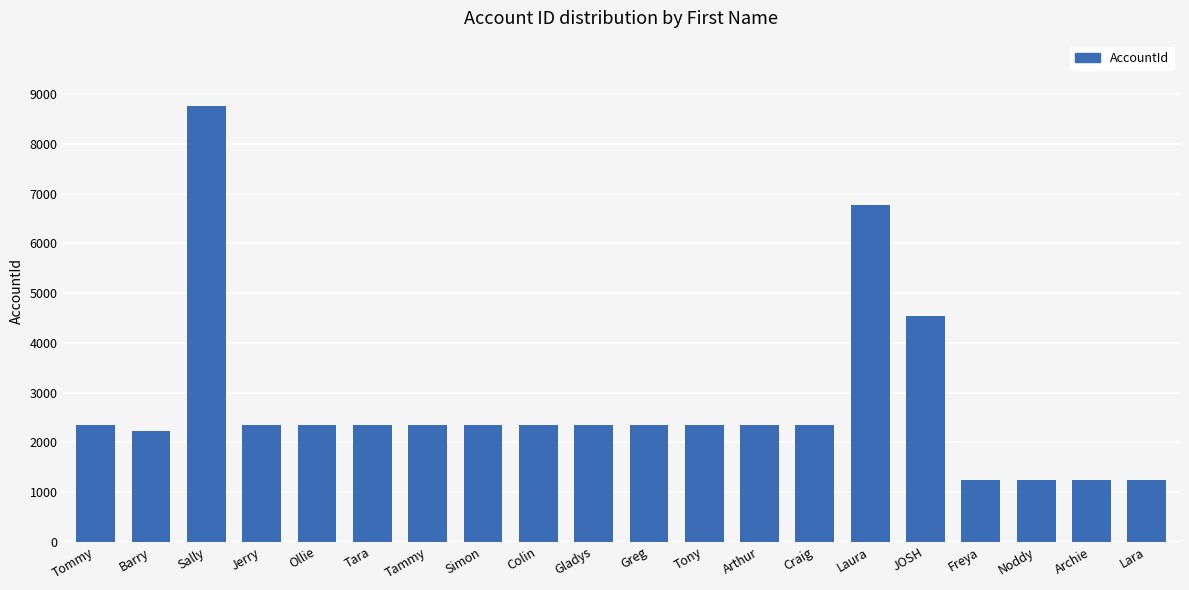

The chart shows a value of 2356 at Craig. True or false?

True